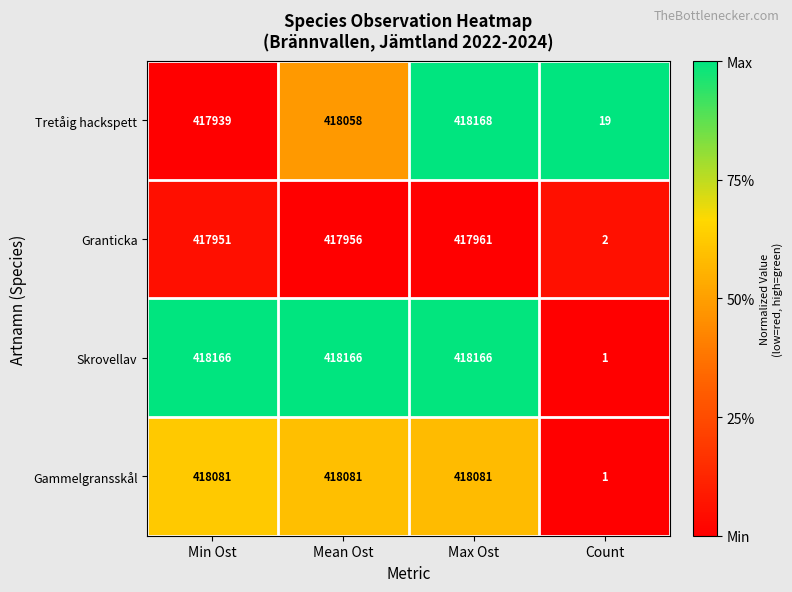

Which category has the highest value across all series?

Max Ost